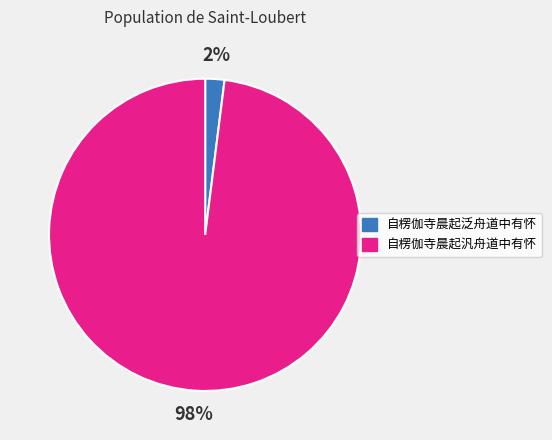

True or false: 自楞伽寺晨起泛舟道中有怀 accounts for 2% of the total.

True